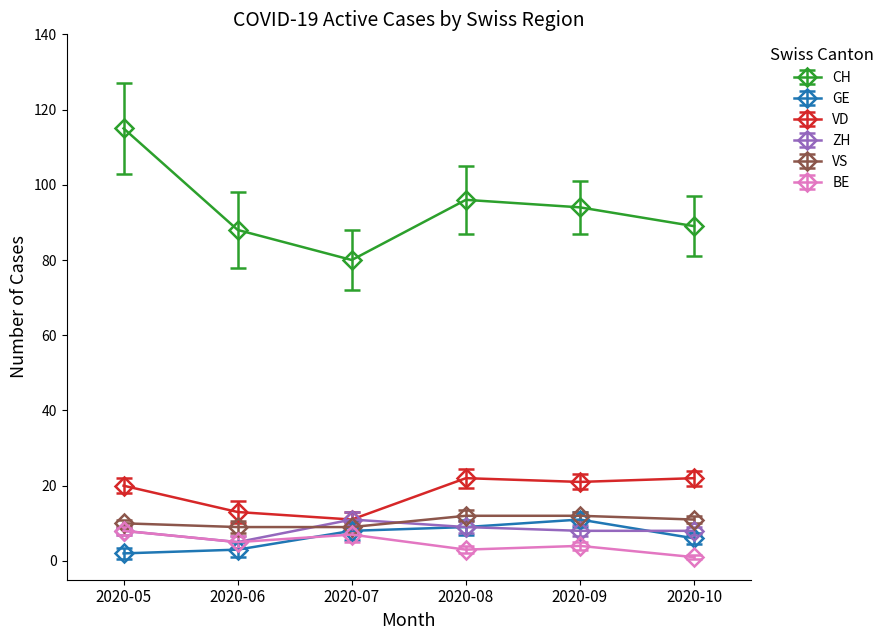

What is the sum of all CH values?

562